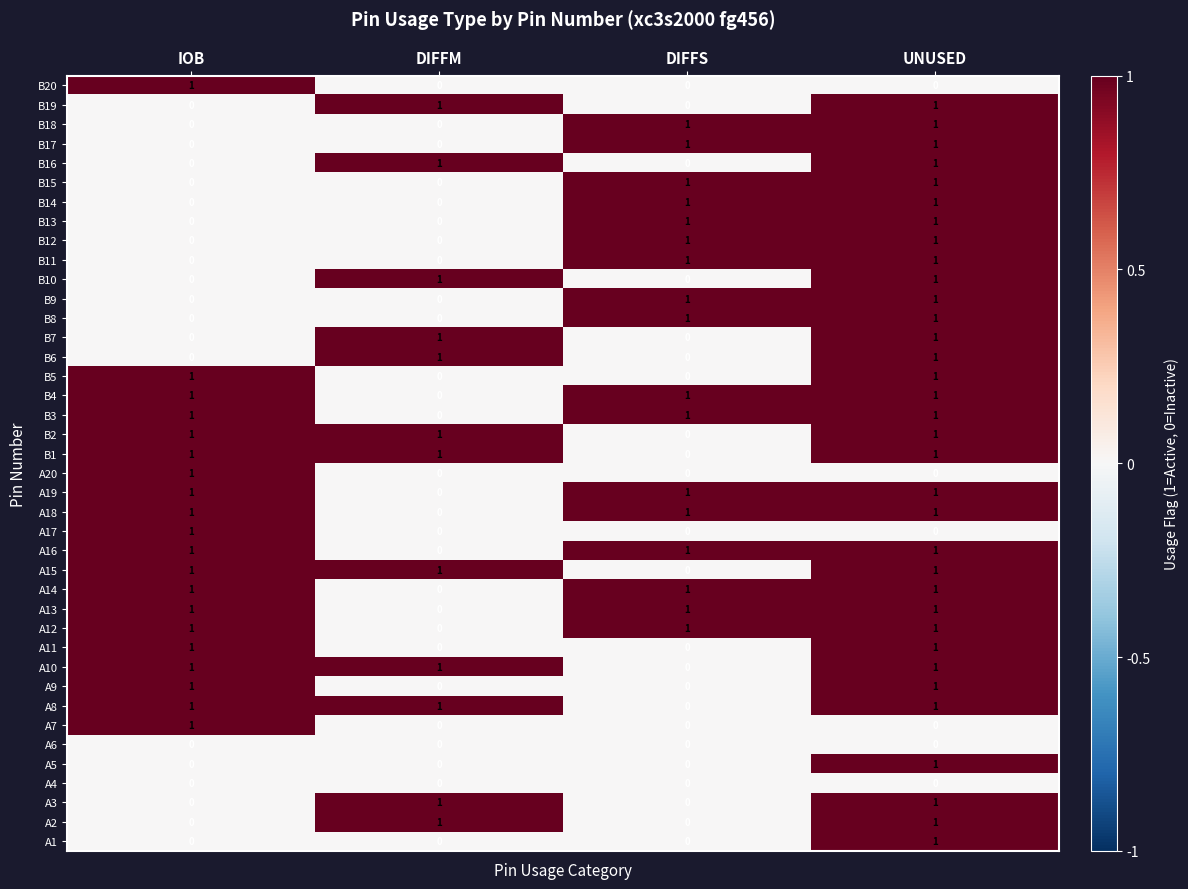

At how many categories does at least one series exceed 0?

4